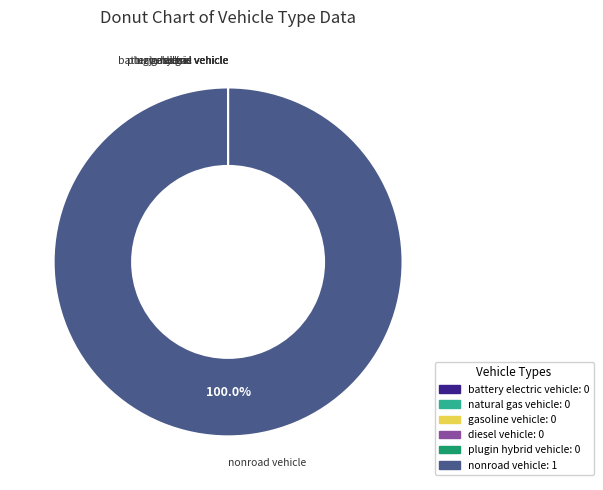

What is the largest slice in the pie chart?

nonroad vehicle